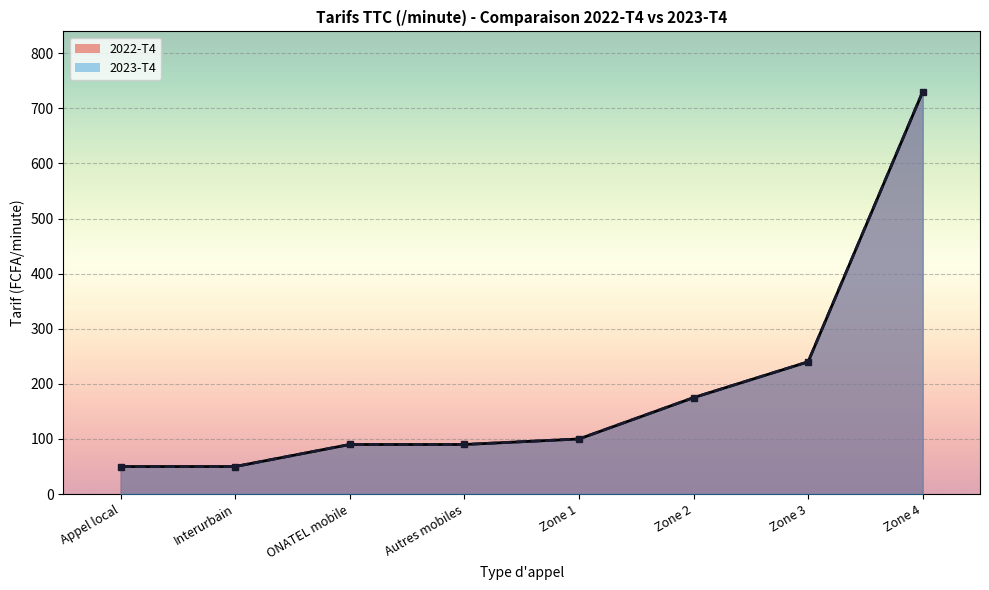

Where does the 2023-T4 series first go above 100?

Zone 2